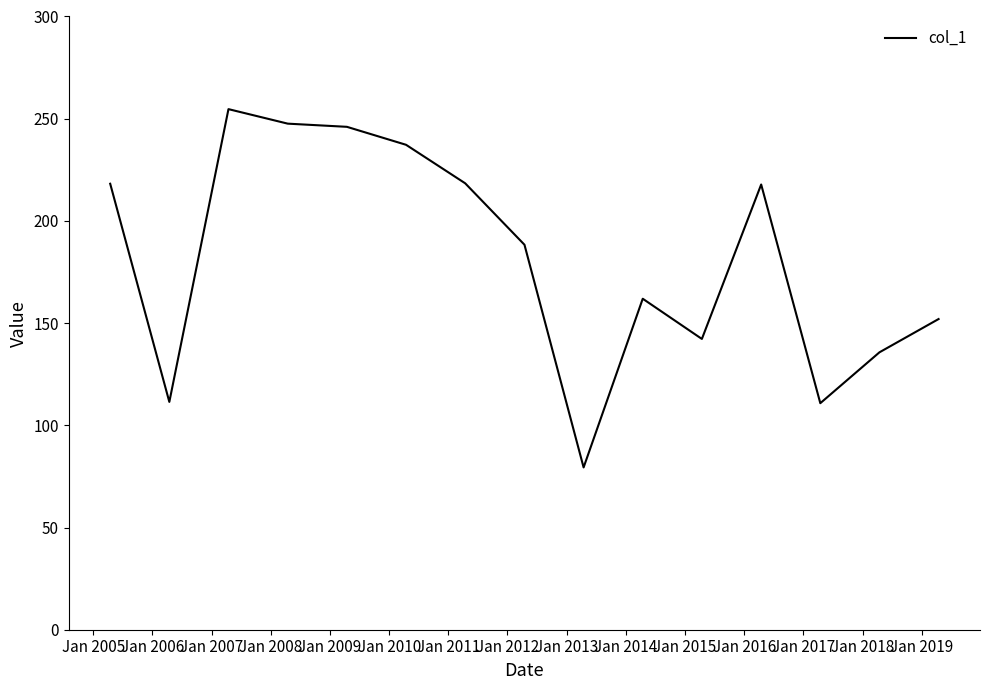

What is the smallest value displayed?

79.4